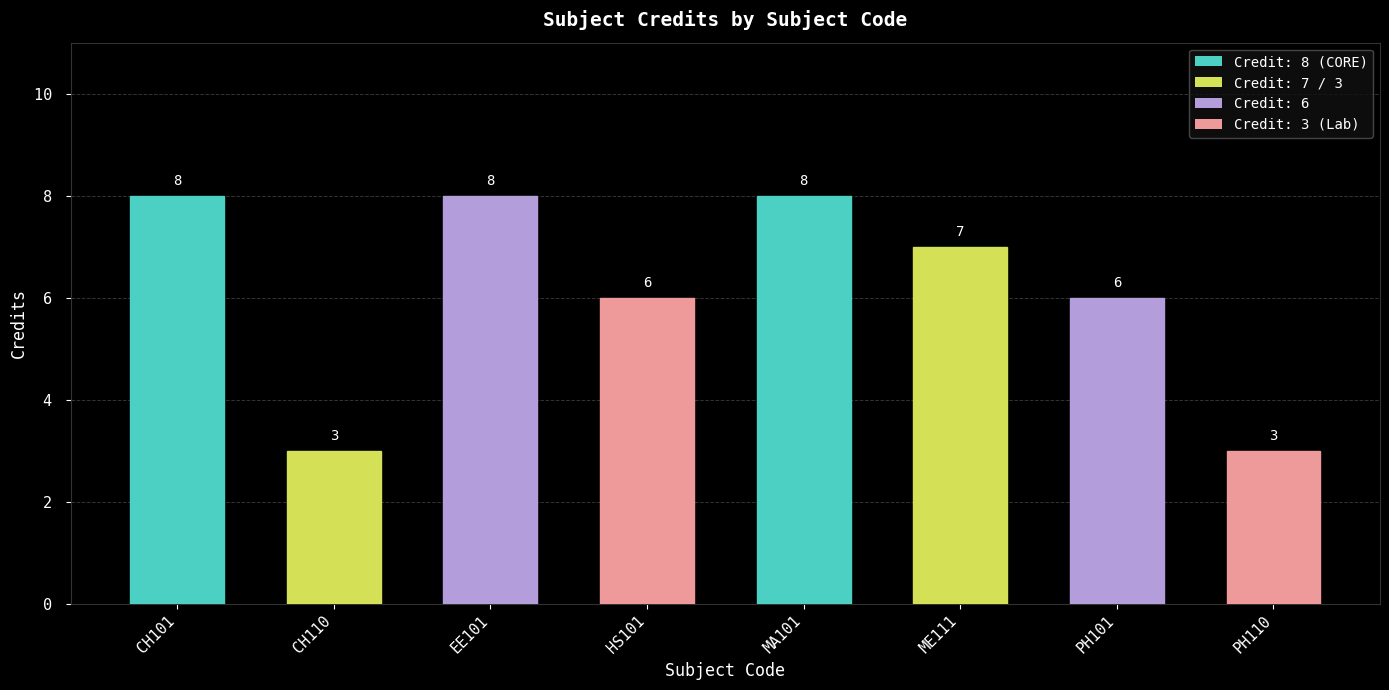

Reading left to right, transcribe all the data shown in this chart.

CH101=8	CH110=3	EE101=8	HS101=6	MA101=8	ME111=7	PH101=6	PH110=3